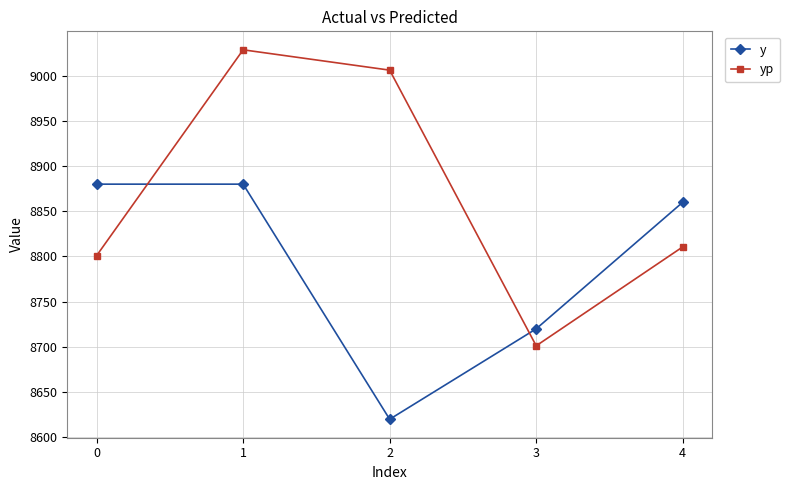

What is the value of the y point at the 2nd from the left?

8880.0